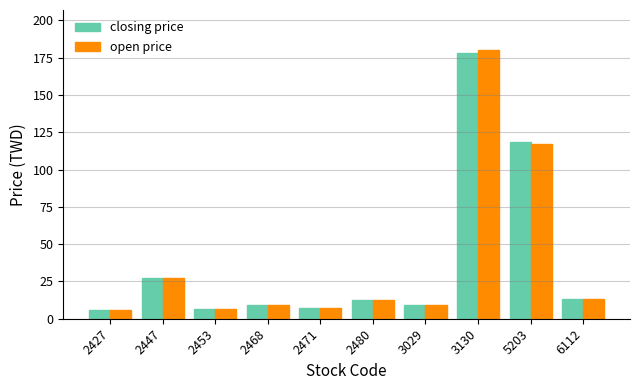

Where is open price nearest to the value 93?

5203